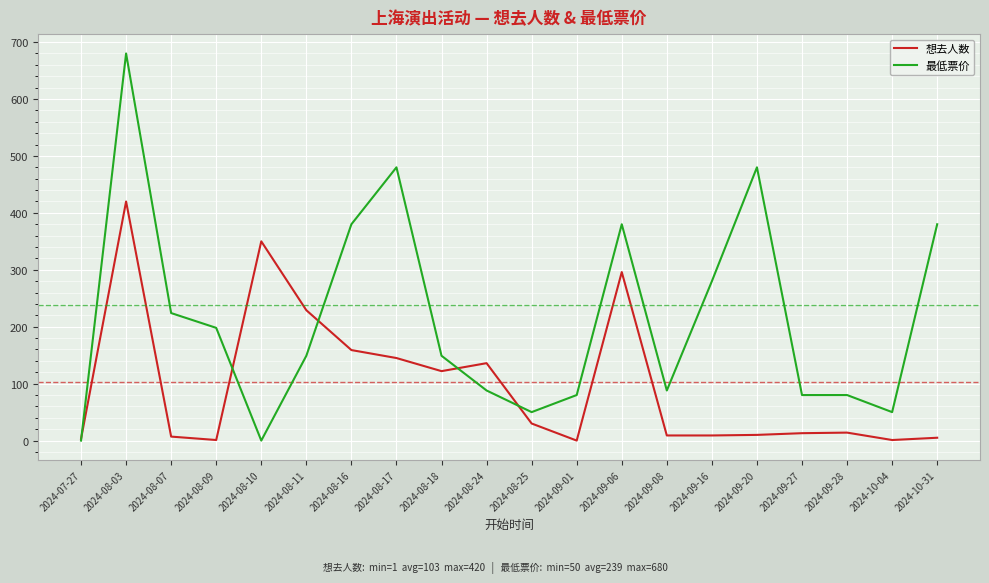

Which series has the widest spread of values?

最低票价